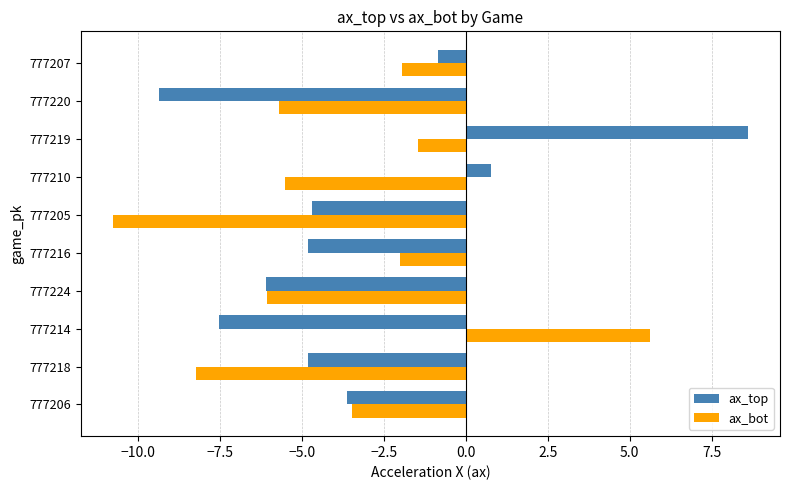

Is it true that ax_bot equals -9.9 at 777224?

False